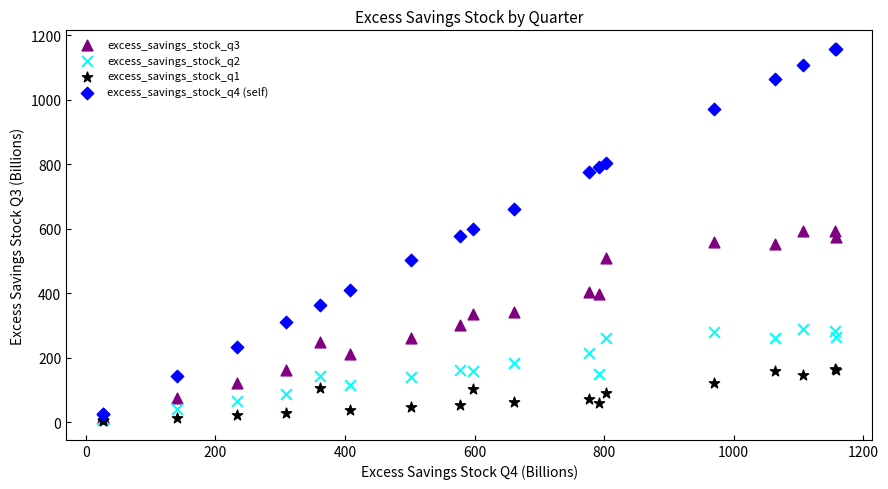

Which series contains the highest Y value?

excess_savings_stock_q4 (self)